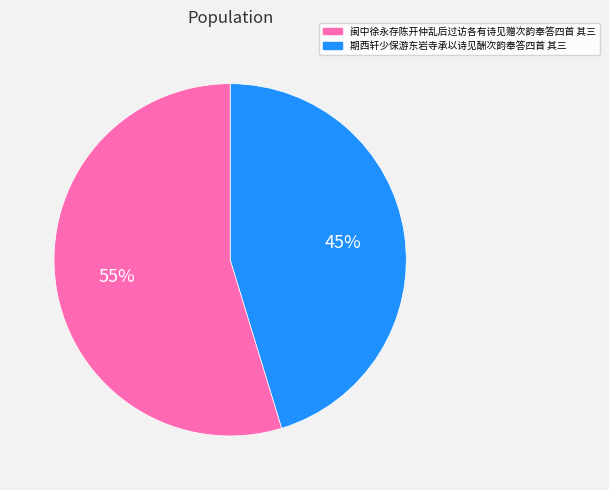

To the nearest percent, what is the average slice percentage?

50%